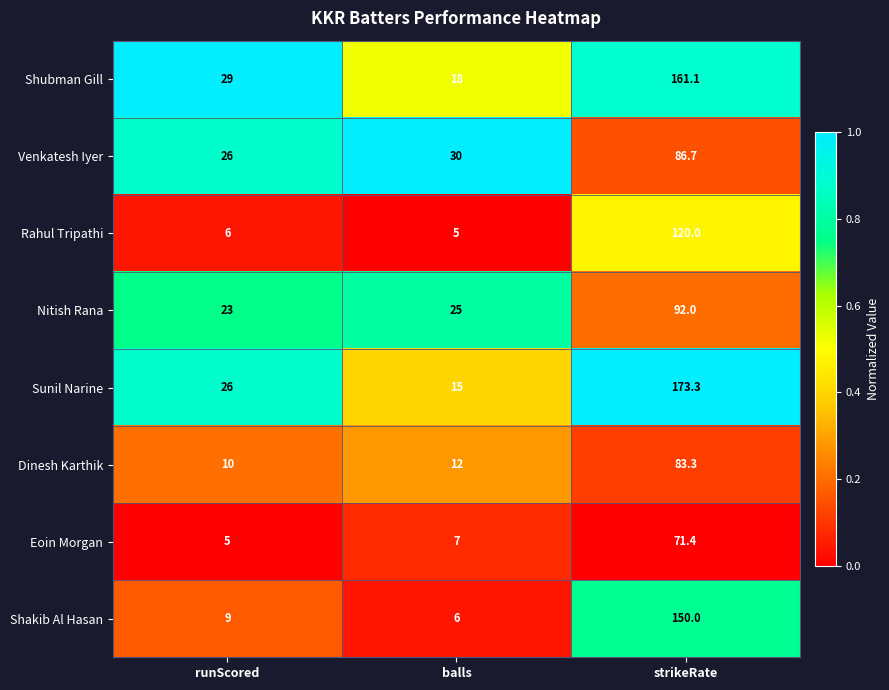

What is the lowest value of the Eoin Morgan series?

5.0